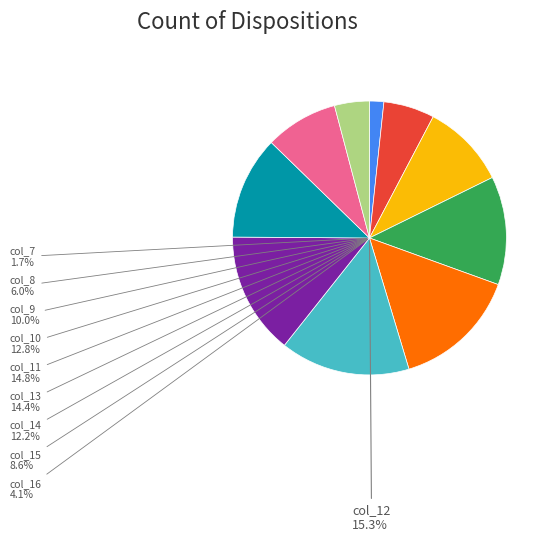

To the nearest percent, what is the difference between the col_8 and col_9 slice percentages?

4%